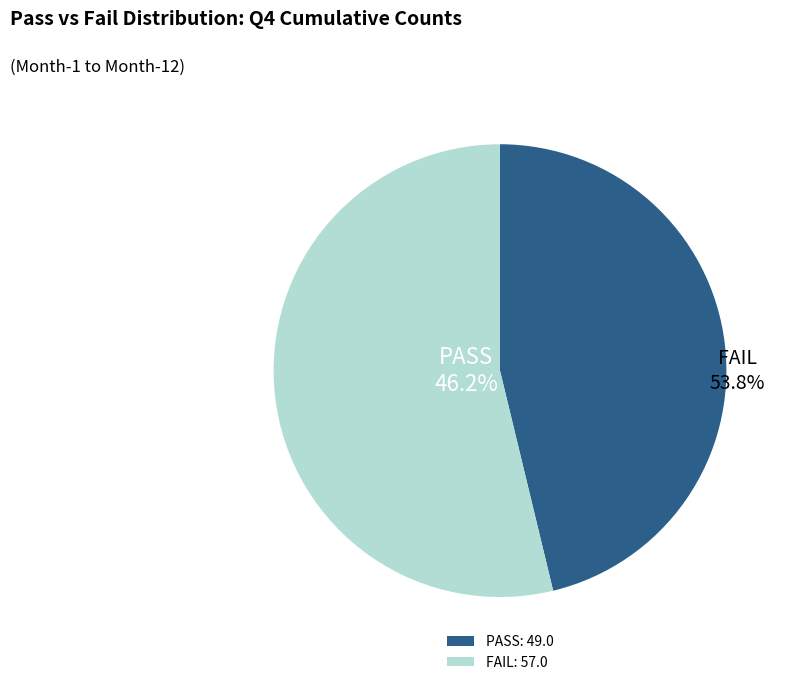

Is Month-7 the majority of the pie?

No